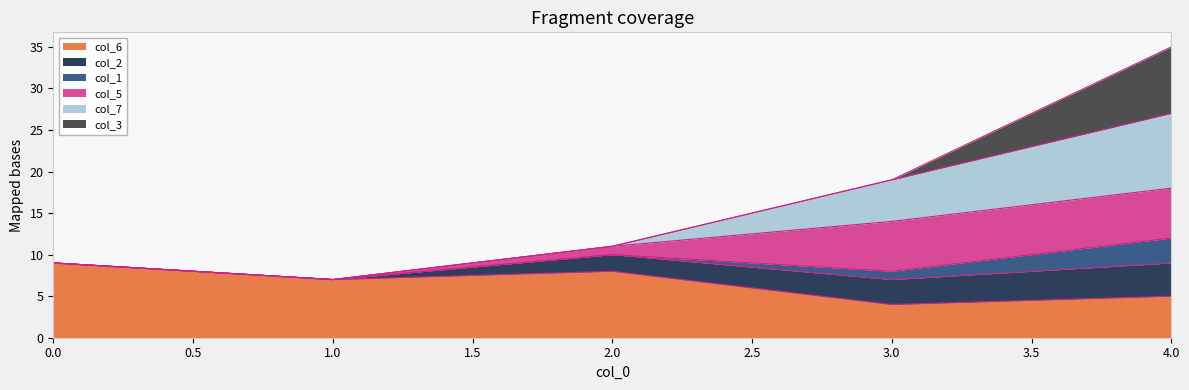

True or false: col_7 and col_6 intersect in this chart.

False